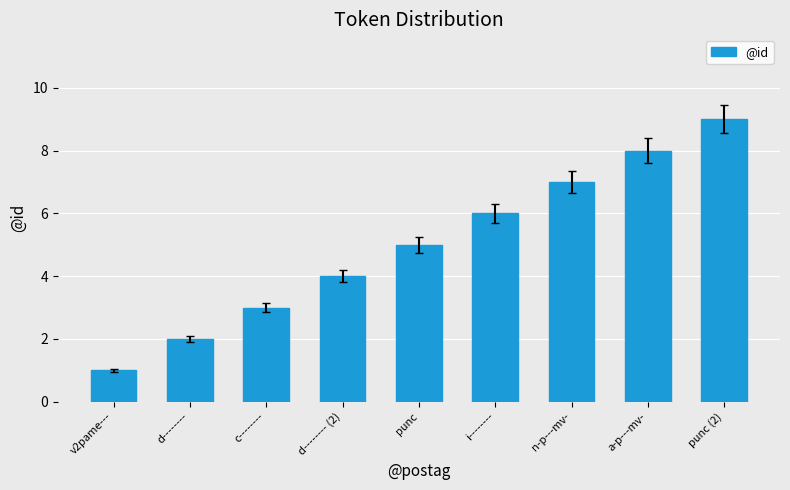

List the labels in order of value, largest first.

punc (2), a-p---mv-, n-p---mv-, i--------, punc, d-------- (2), c--------, d--------, v2pame---